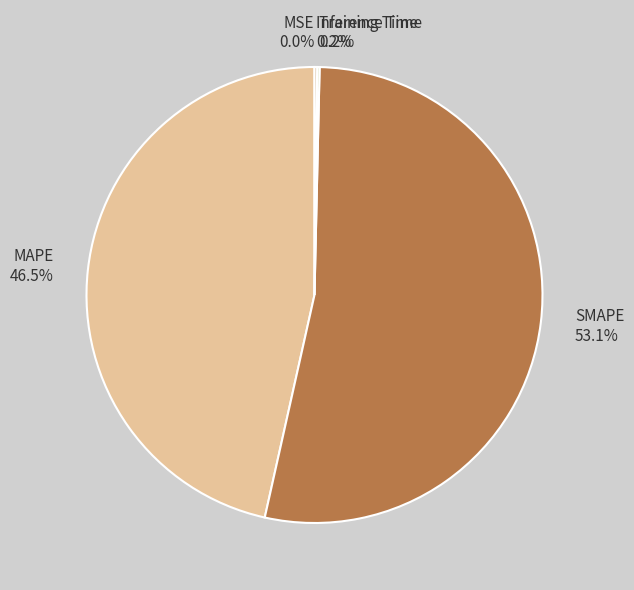

Between SMAPE 53.1% and MAPE 46.5%, which is larger?

SMAPE 53.1%